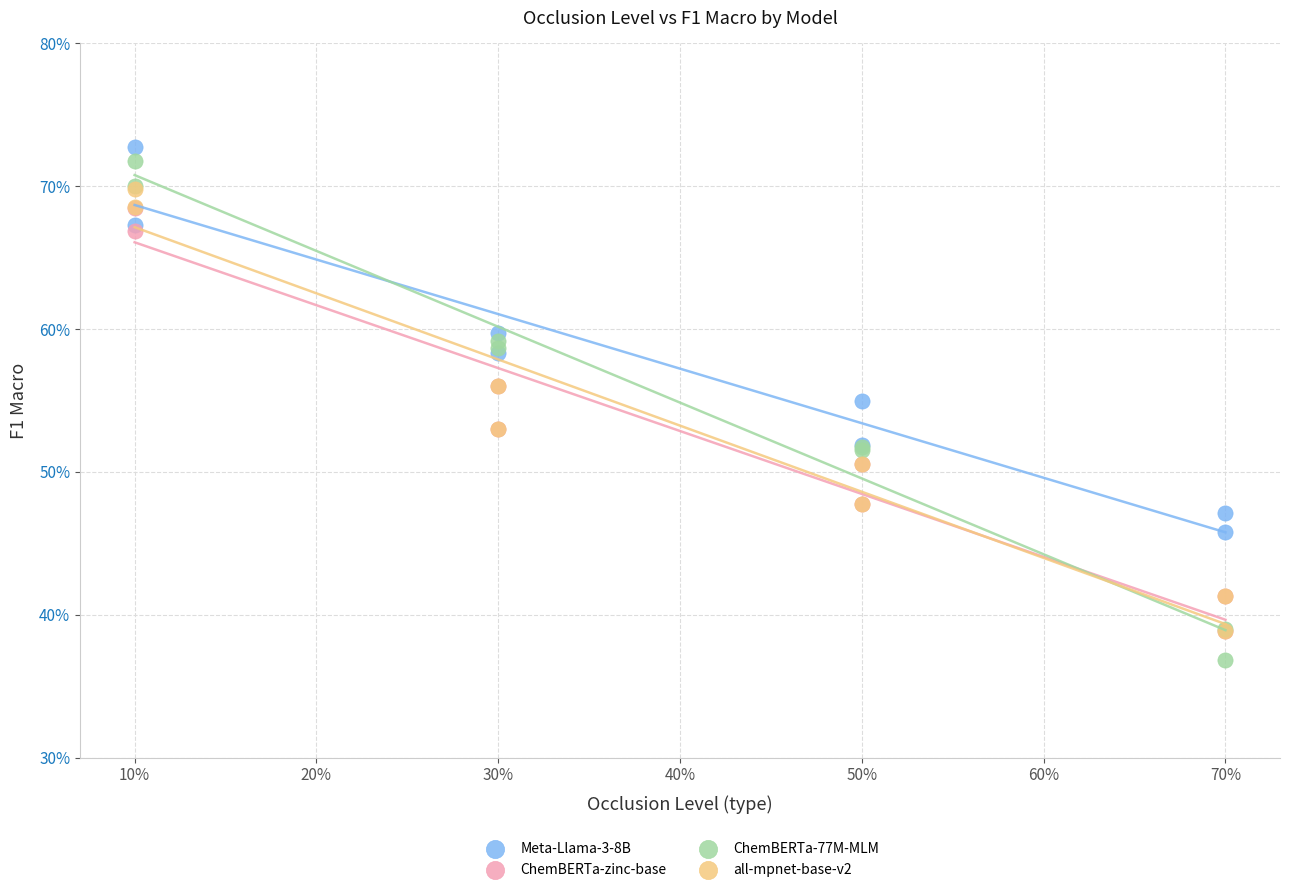

Which series reaches the maximum Y coordinate?

Meta-Llama-3-8B